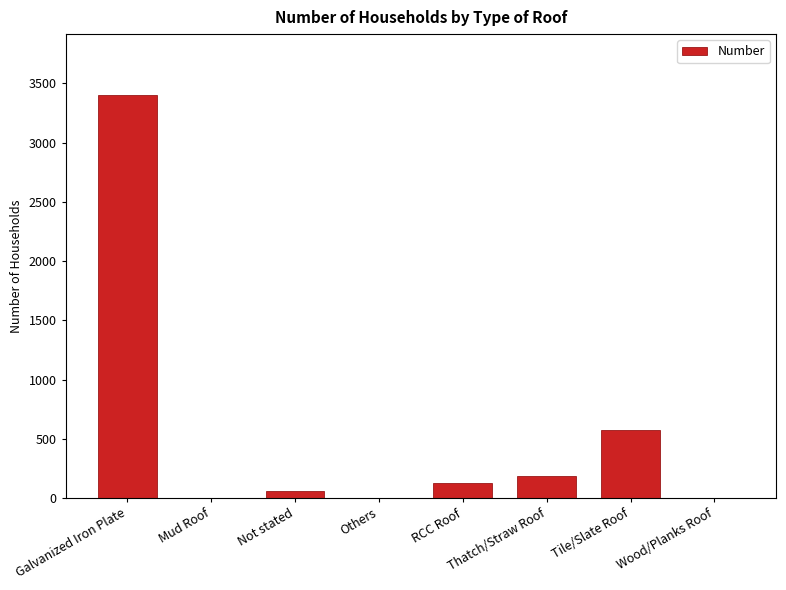

True or false: the data shows 3405 at Galvanized Iron Plate.

True